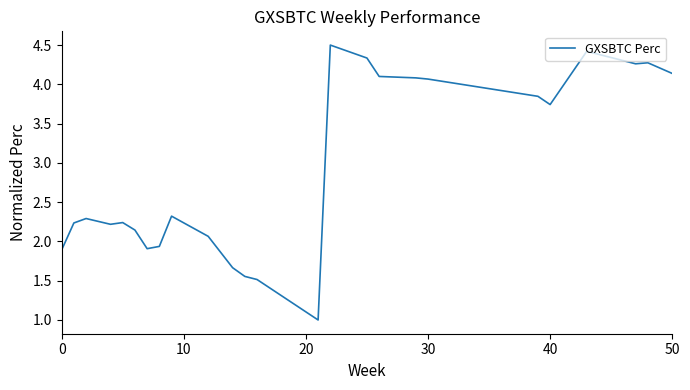

How many values are below 2?

8